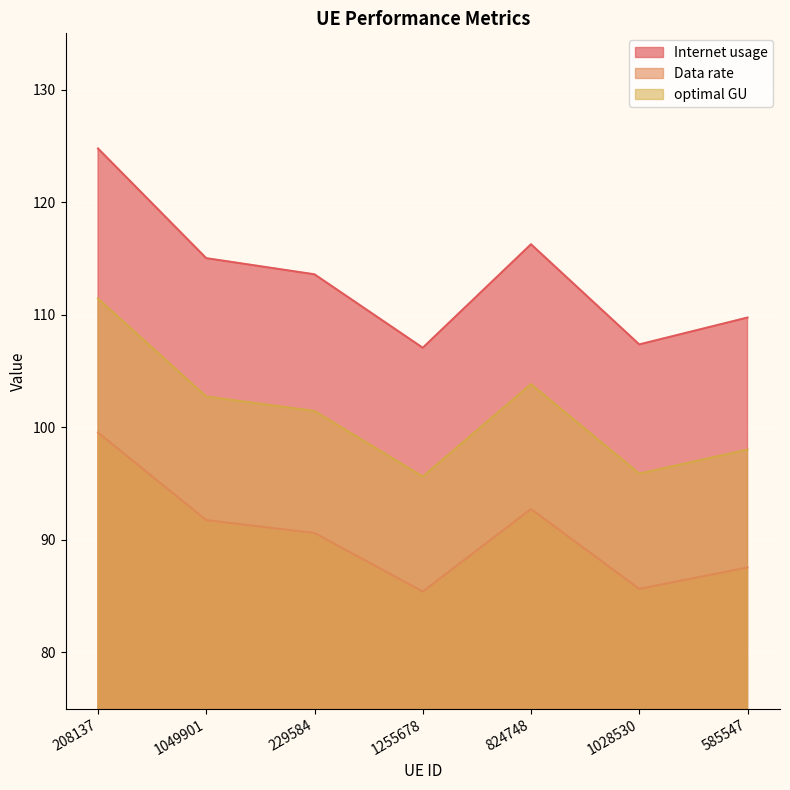

What is the sum of the Data rate values at 208137 and 1028530?

185.1